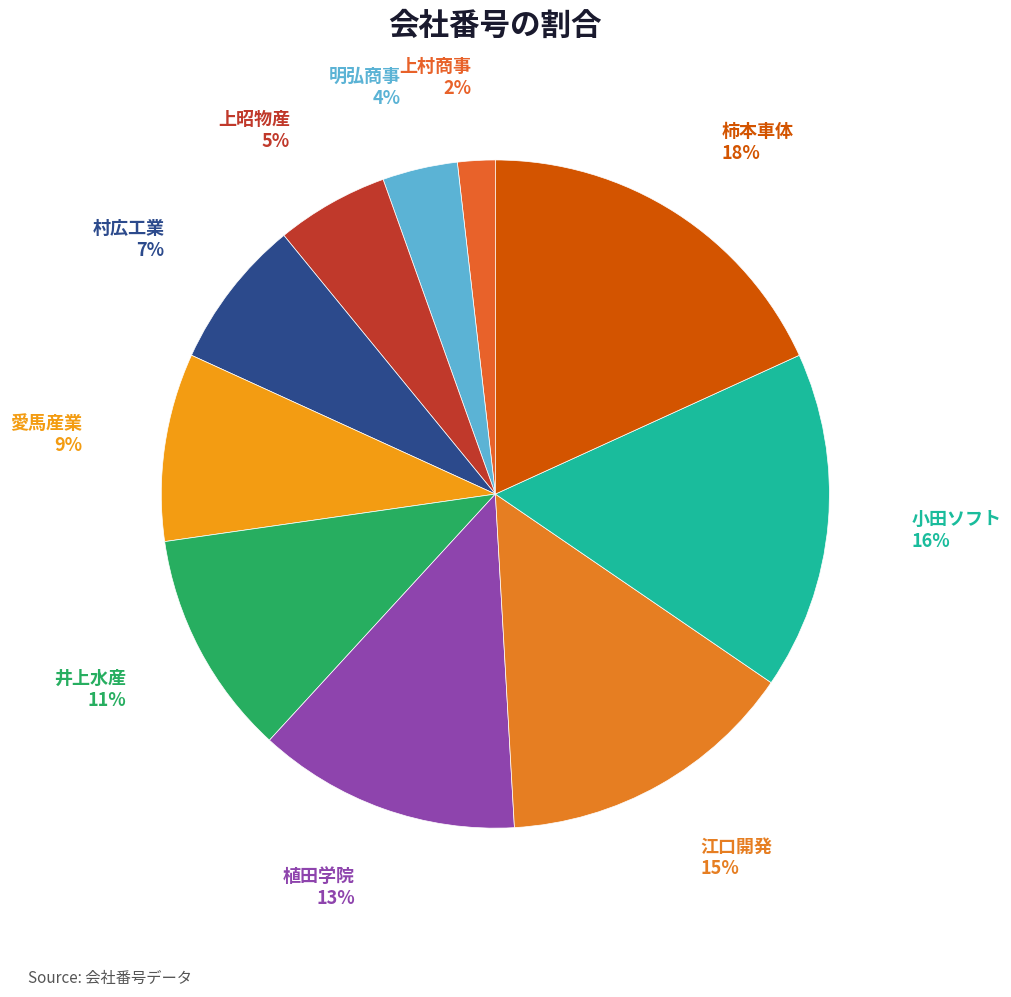

Is the sum of 井上水産 and 愛馬産業 greater than half?

No